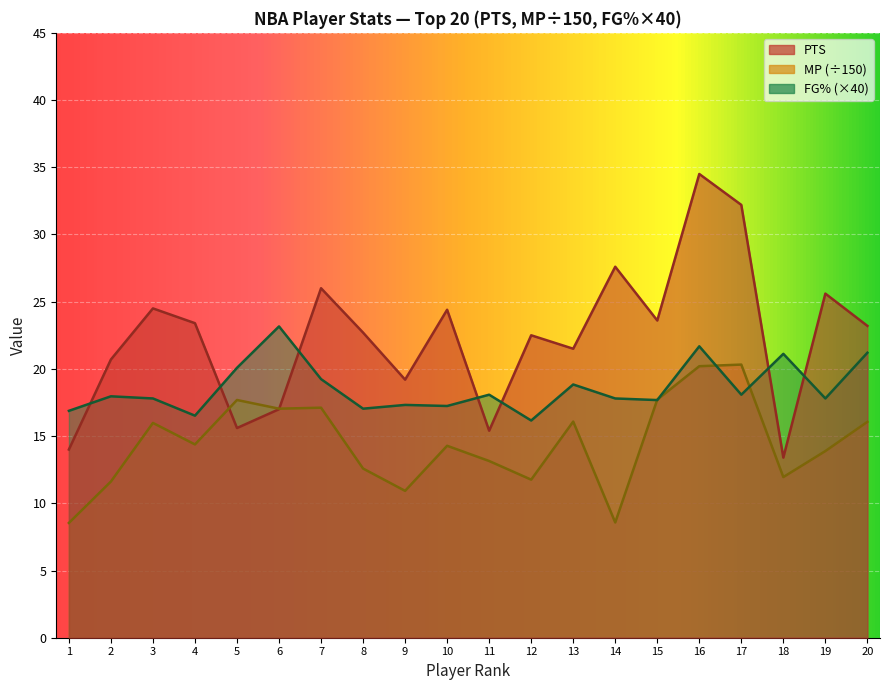

Which series changed the most between 4 and 11?

PTS